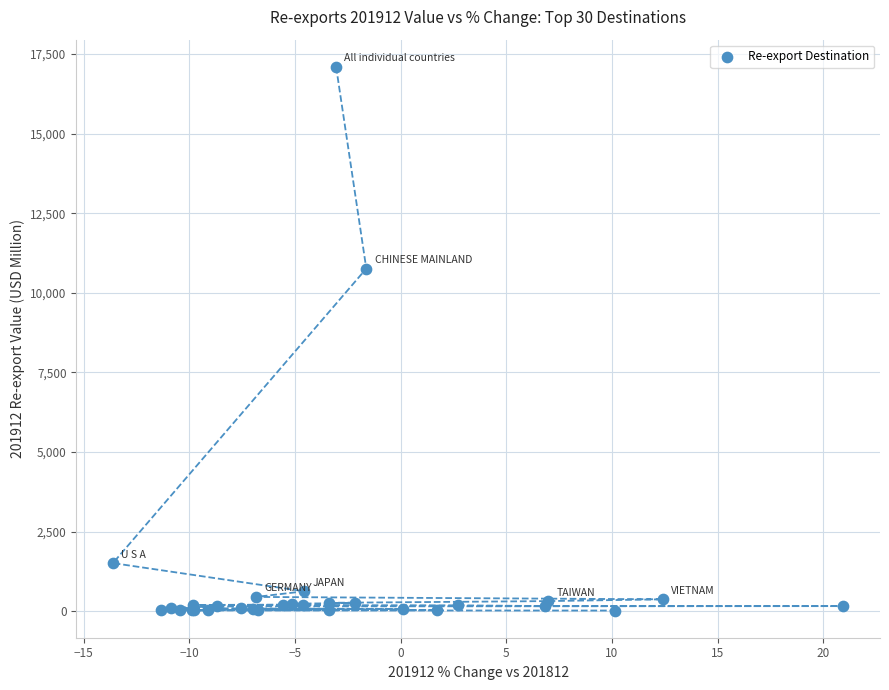

What Y value in the scatter plot is closest to 8558?

10759.0